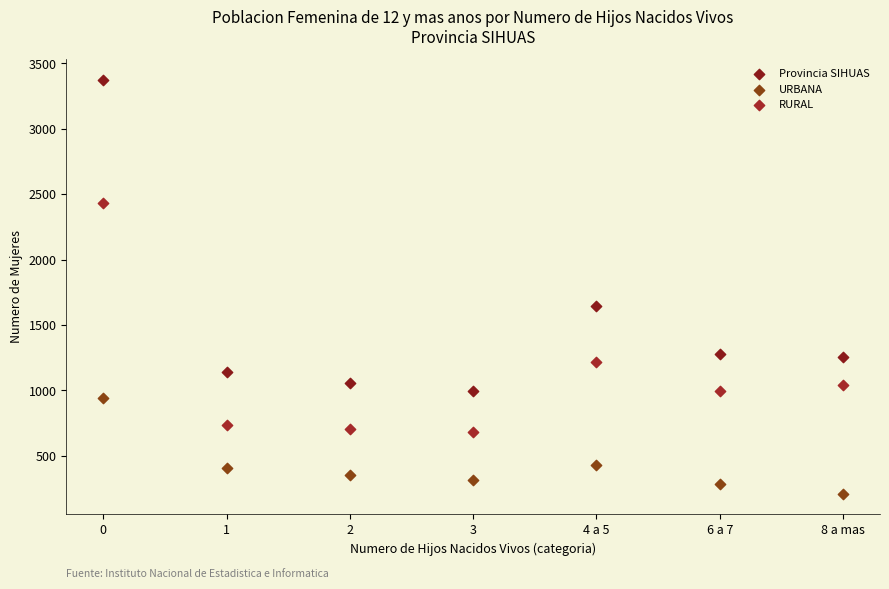

Which series reaches the maximum Y coordinate?

Provincia SIHUAS